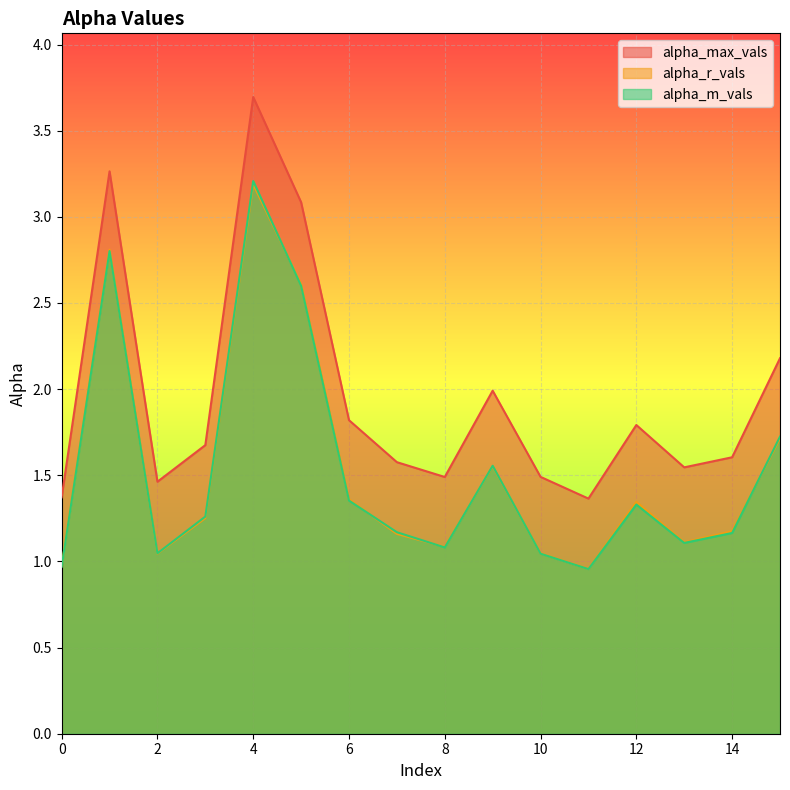

Which series has the largest total across all categories?

alpha_max_vals